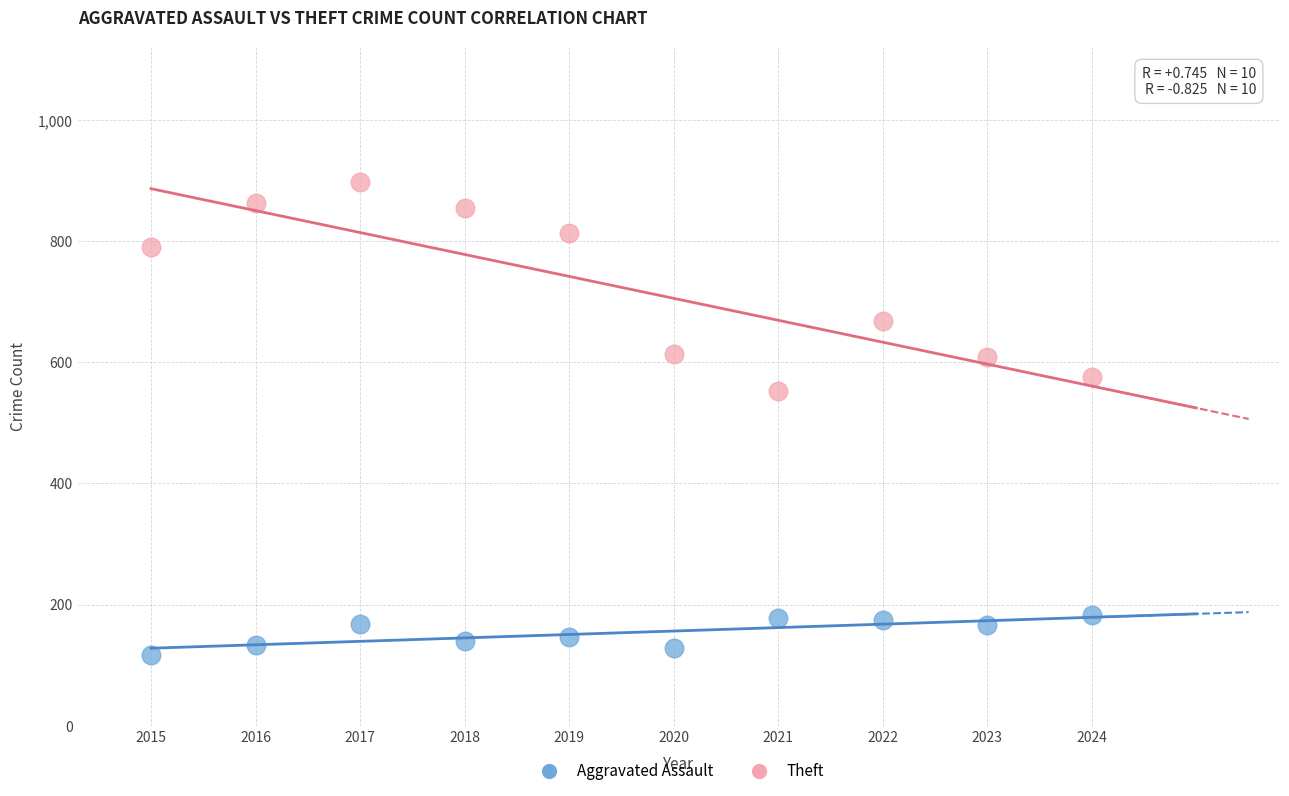

Which series contains the lowest Y value?

Aggravated Assault